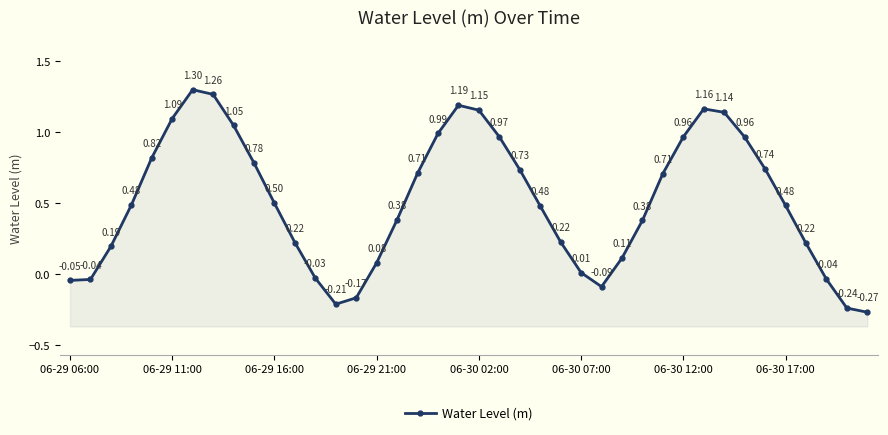

Between 33 and 36, which is larger?

33